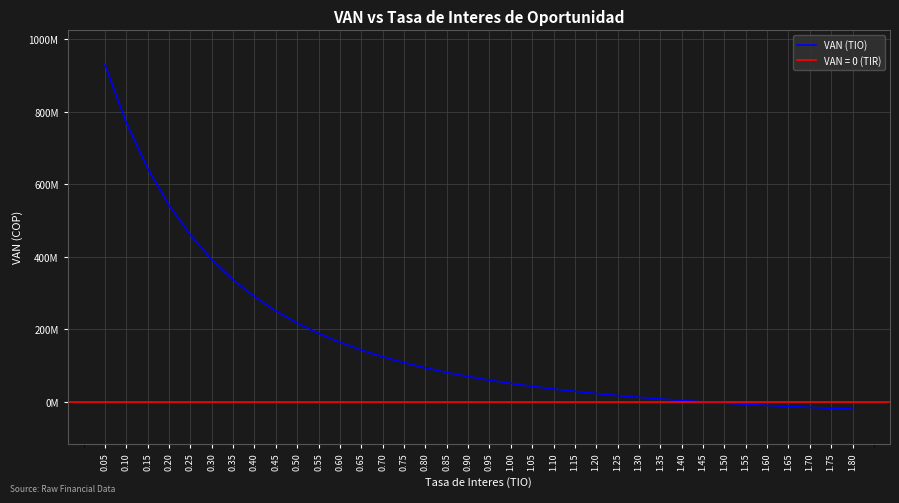

How many values are below zero?

8